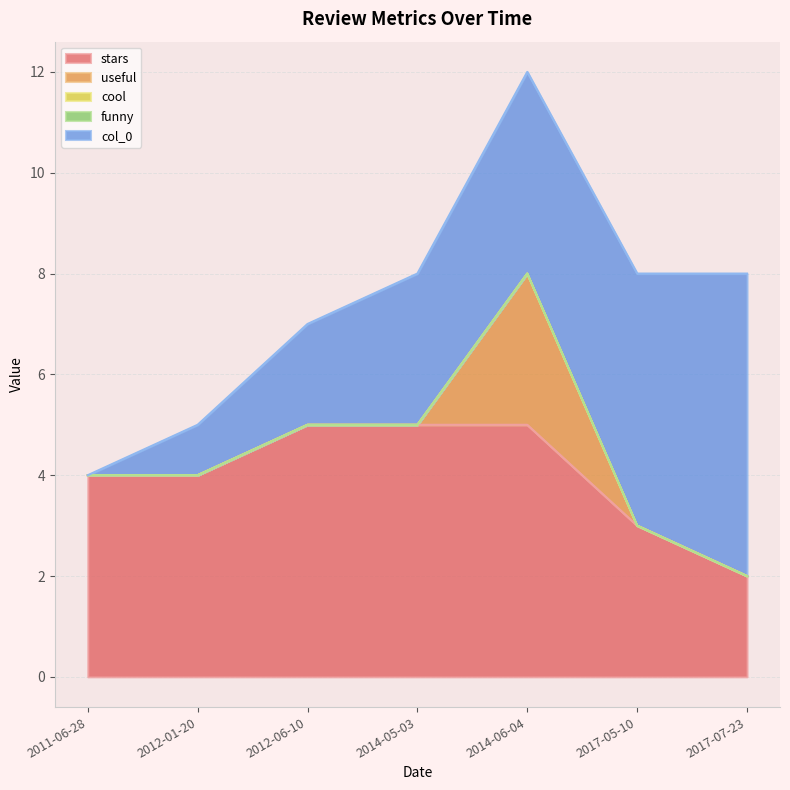

Which series has the widest spread of values?

col_0